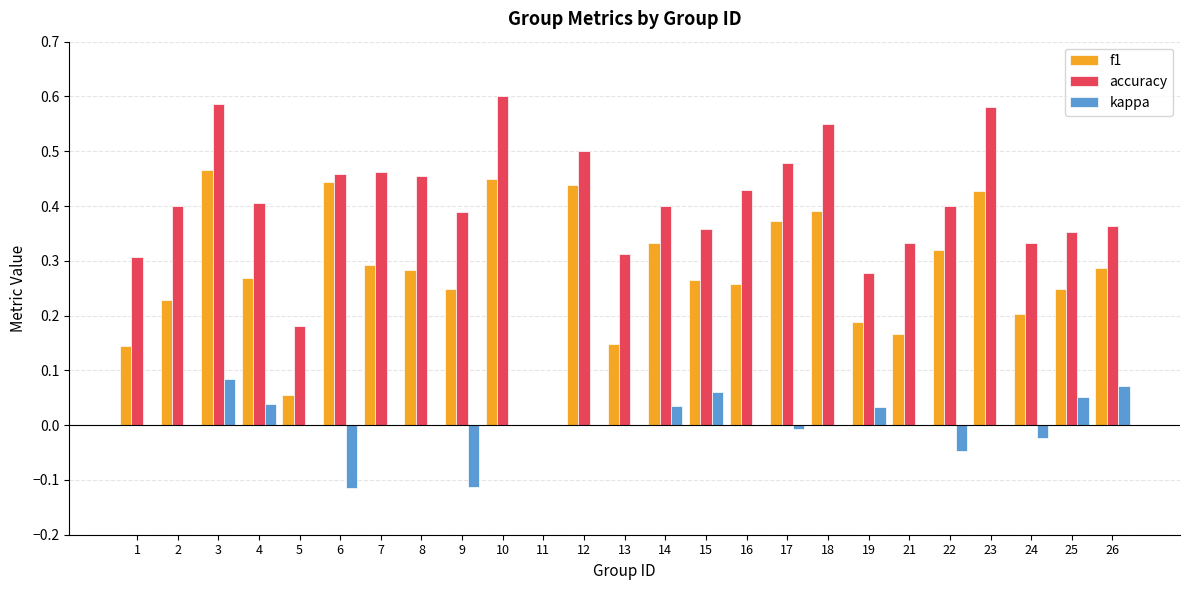

At which label is f1 closest to 0?

11